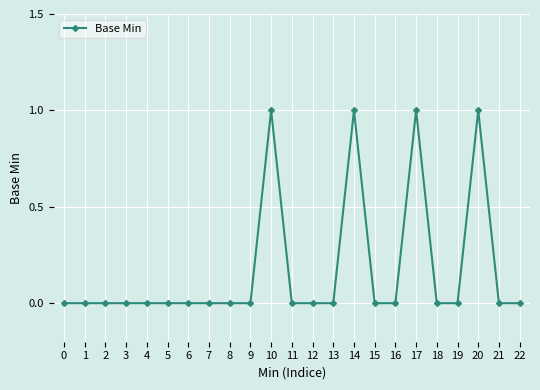

Reading left to right, extract all data points from this chart.

0	0	0	0	0	0	0	0	0	0	1	0	0	0	1	0	0	1	0	0	1	0	0